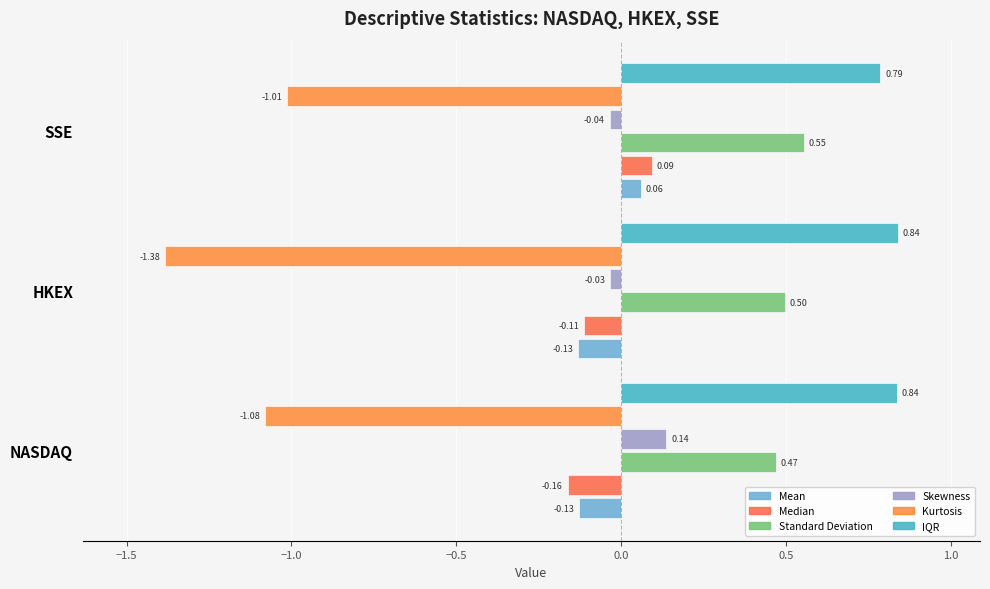

At how many categories does at least one series exceed 0?

3